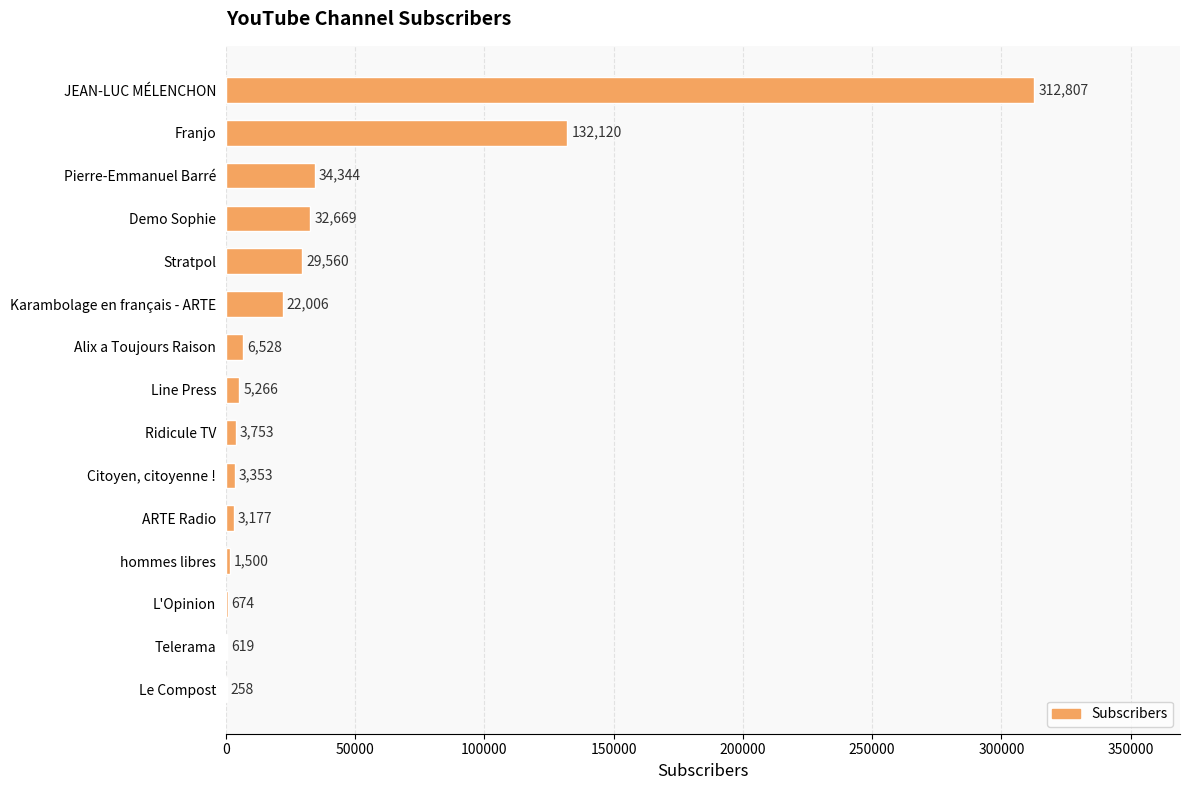

True or false: the data shows 5266 at Line Press.

True